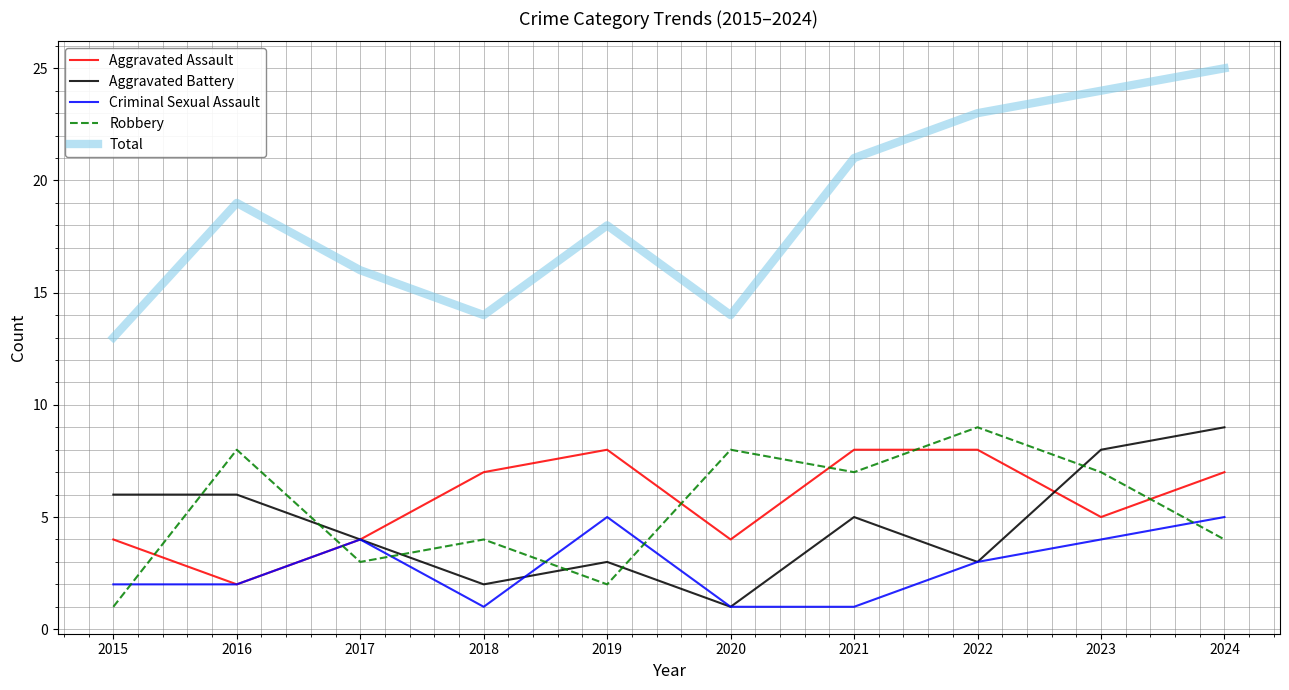

In Robbery, how many points are lower than both neighbors (excluding endpoints)?

3